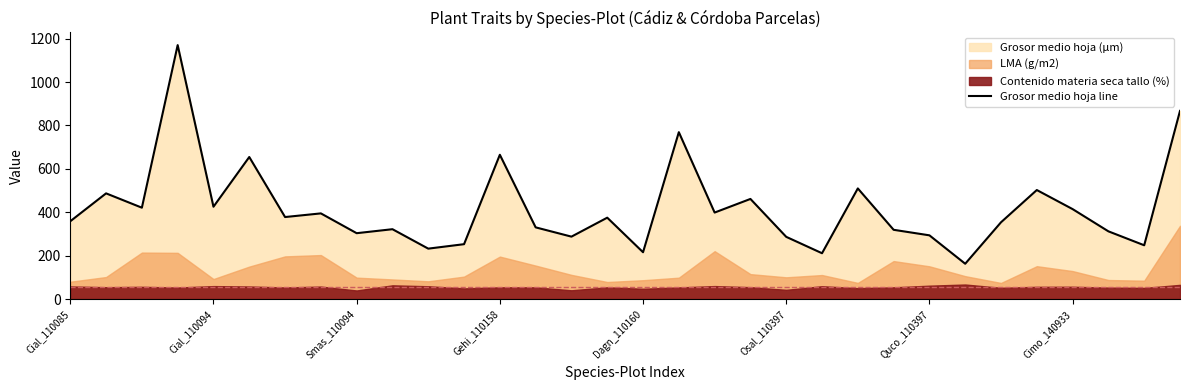

What is the lowest value of the Grosor medio hoja line series?

162.6